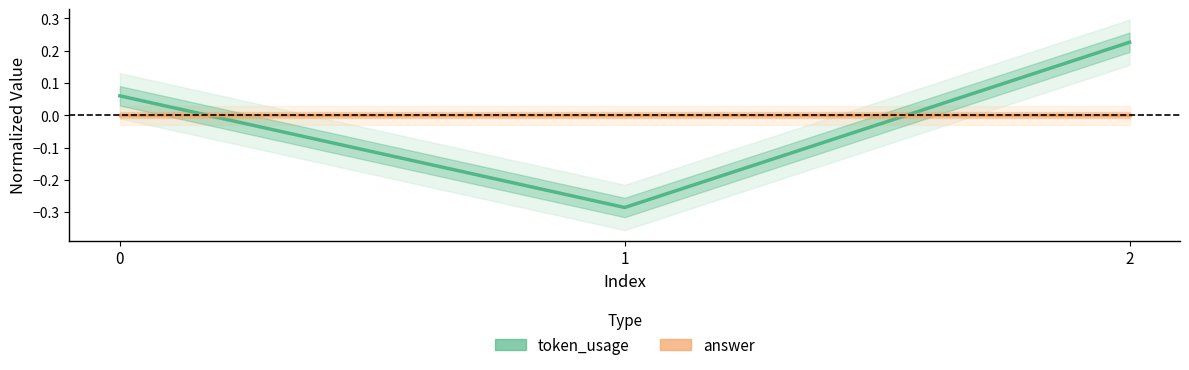

Does the chart display data point markers on the line(s)?

No